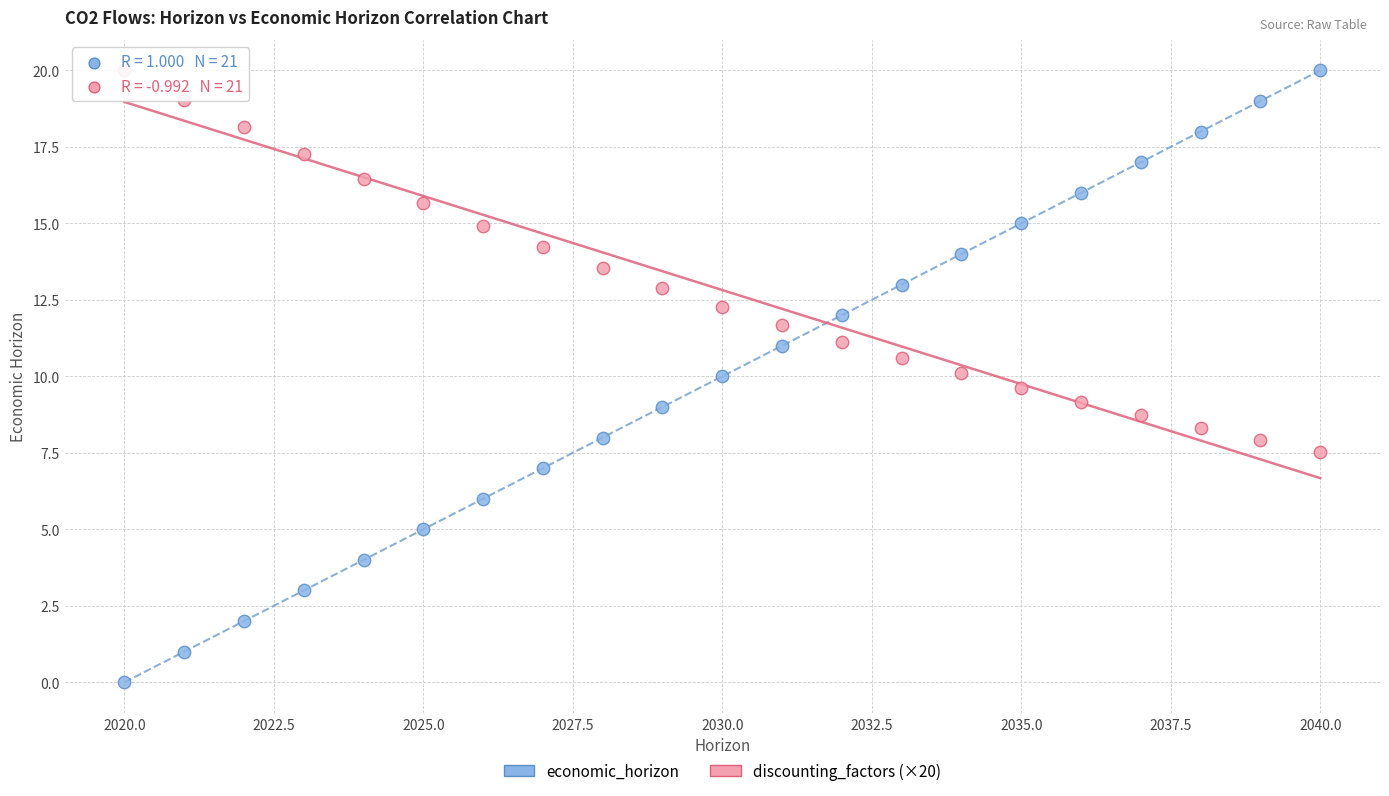

Across all data points, what is the range of X values (max minus min)?

20.0